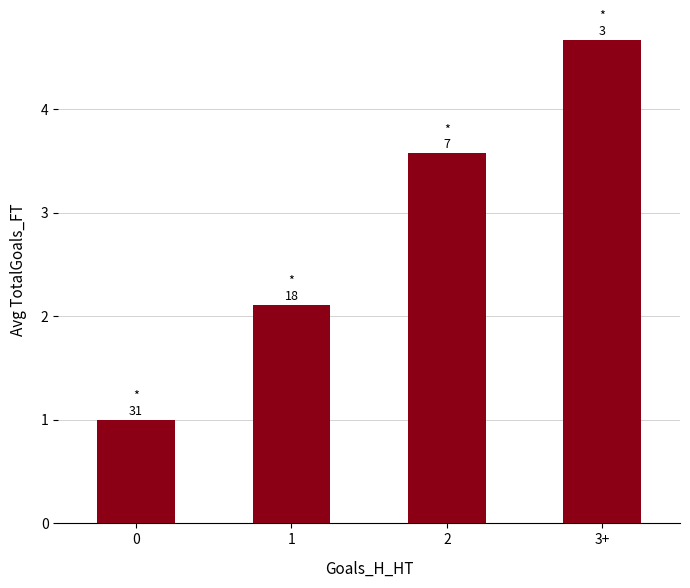

How many data points are above 3?

2